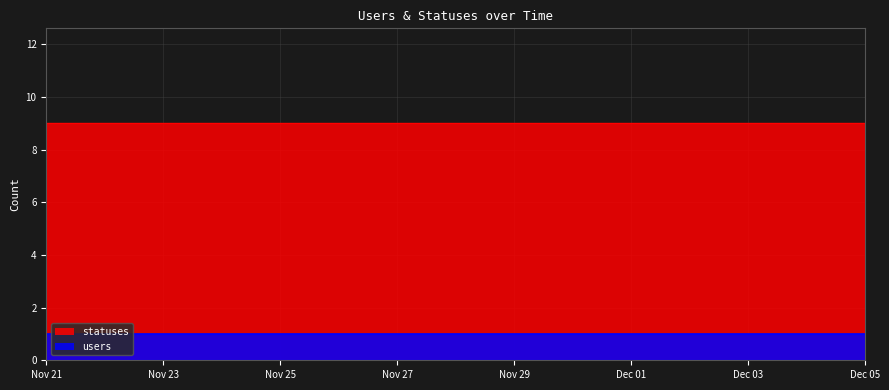

Is it true that statuses equals 9 at 2022-11-25?

True